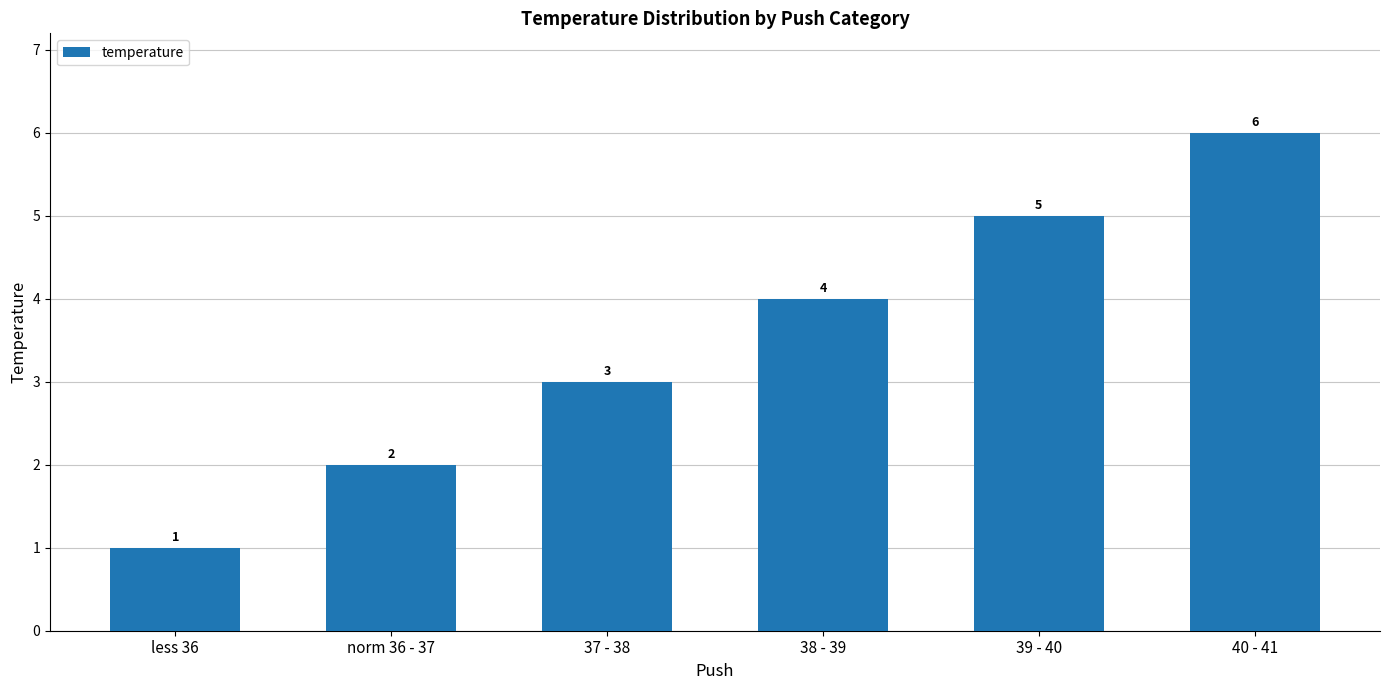

The value at 38 - 39 is 3. True or false?

False